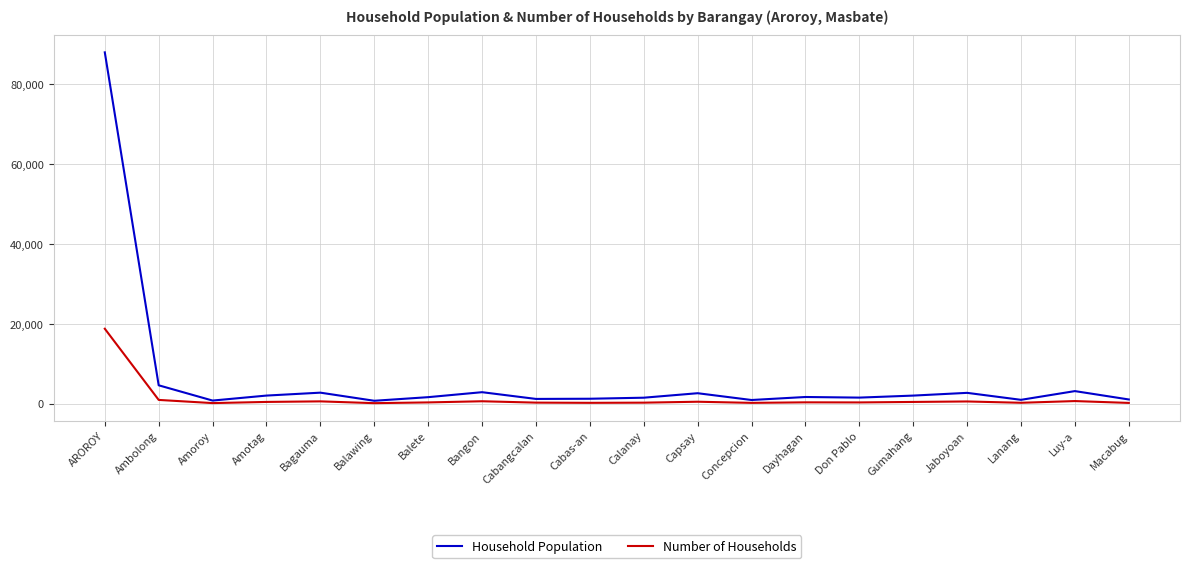

Which series has the largest range (max minus min)?

Household Population